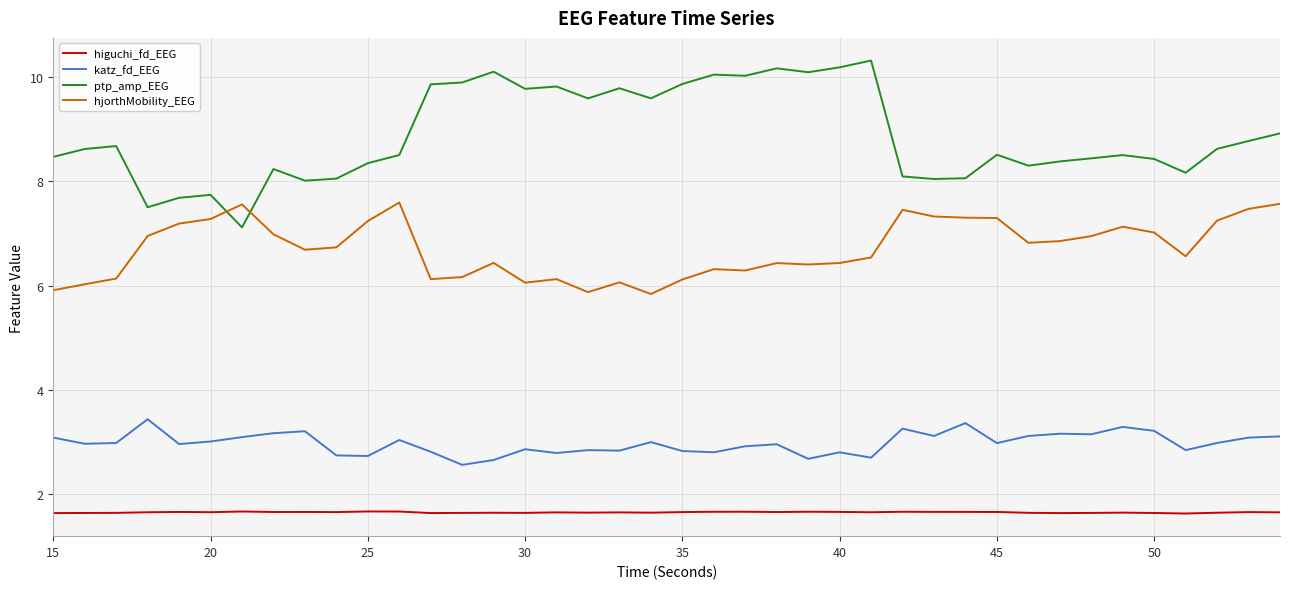

True or false: ptp_amp_EEG and katz_fd_EEG intersect in this chart.

False